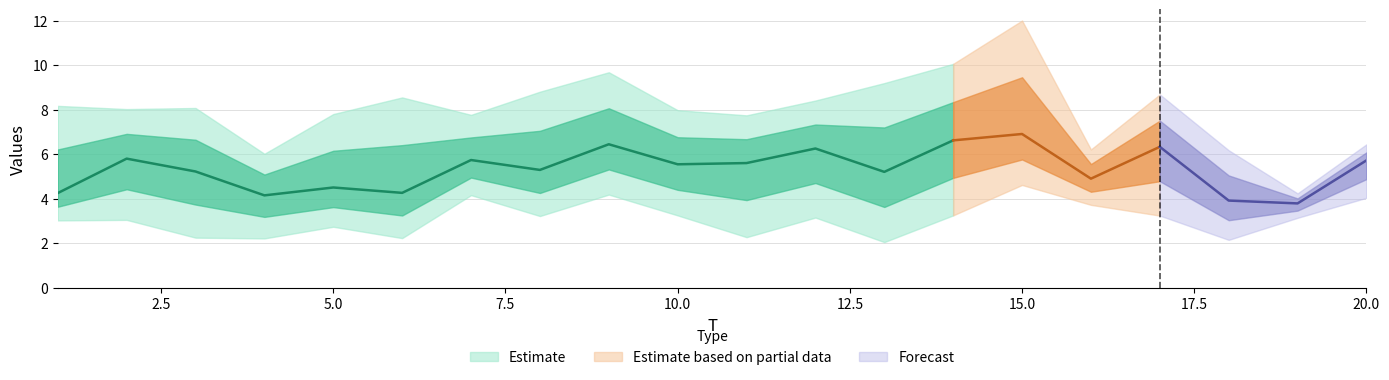

Is this an area chart (filled region under the line)?

No